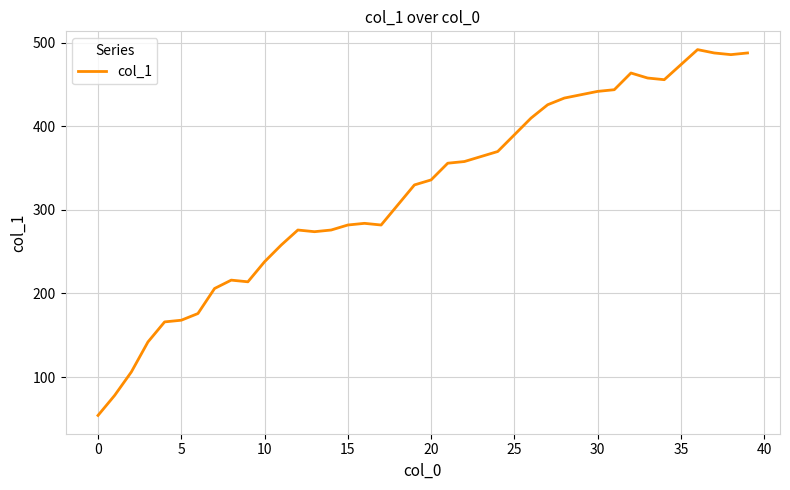

What is the minimum value shown in the chart?

54